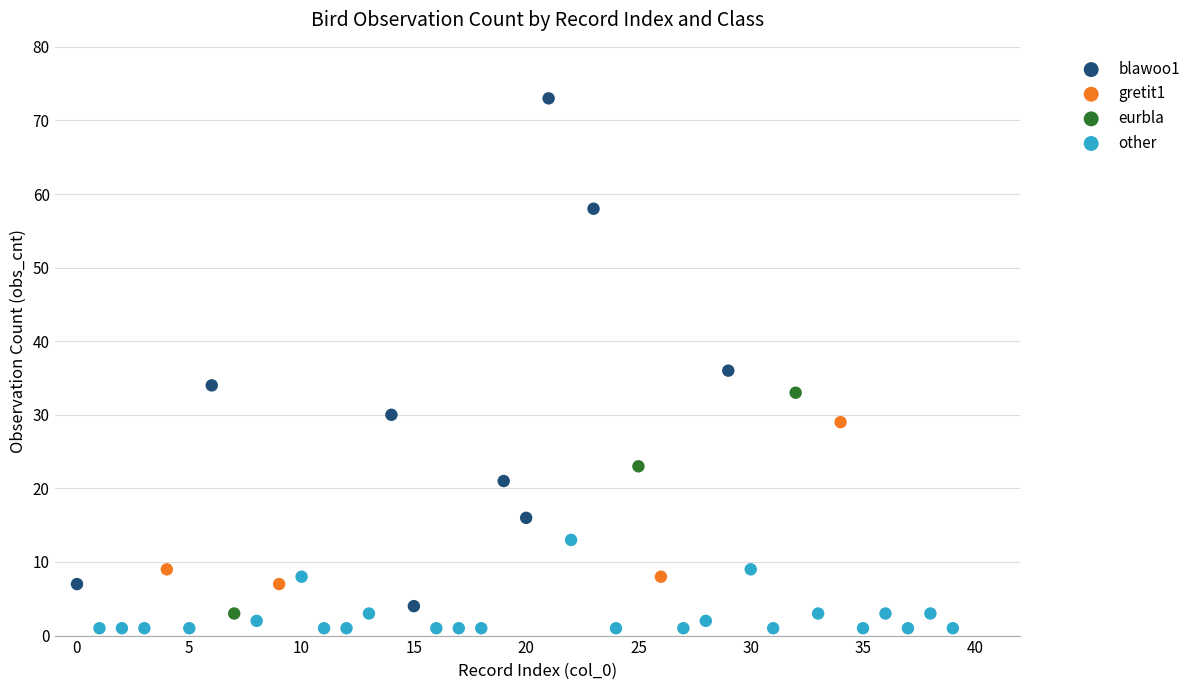

Which series has the widest spread of Y values?

blawoo1